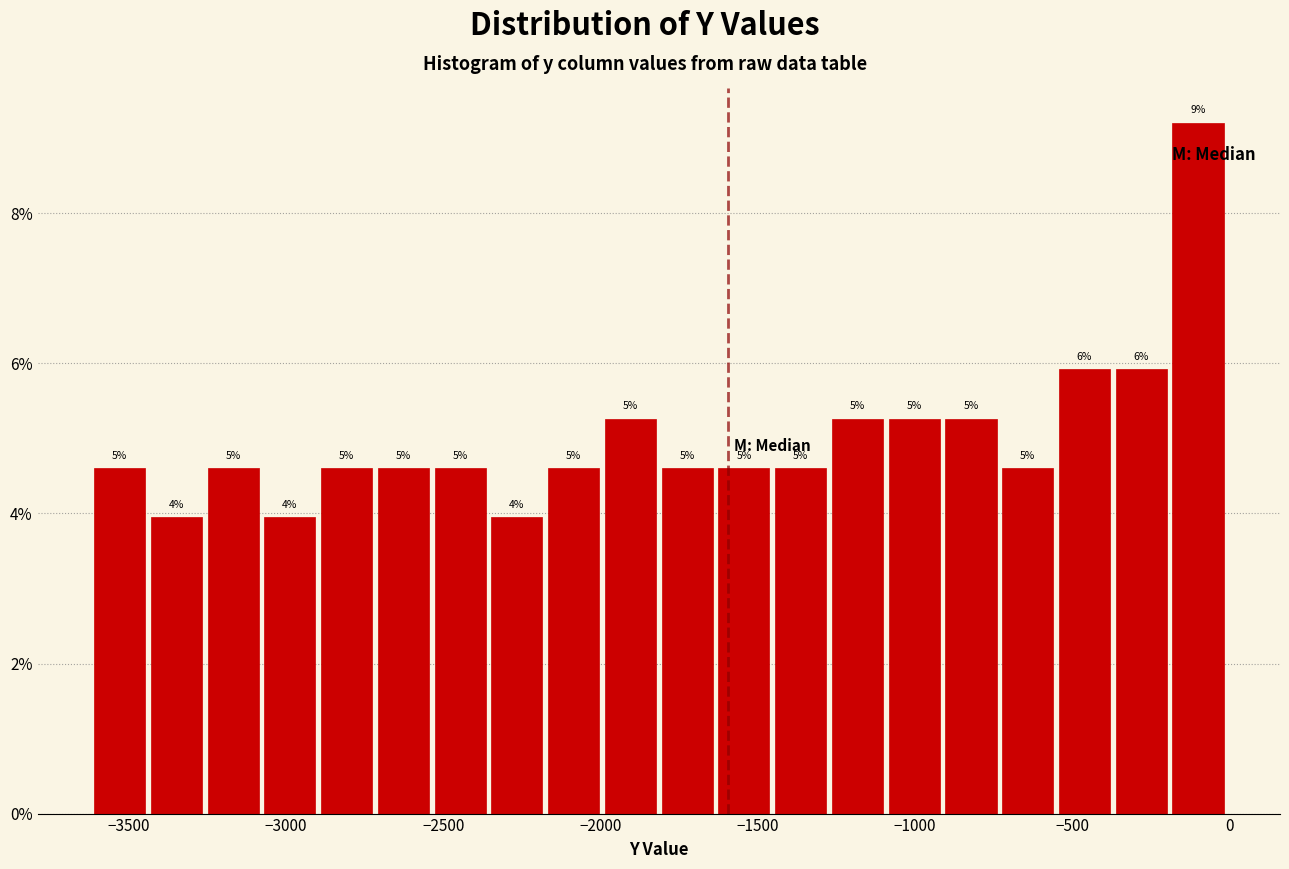

Read against the x-axis, roughly where is the centre of the tallest bar?

-100